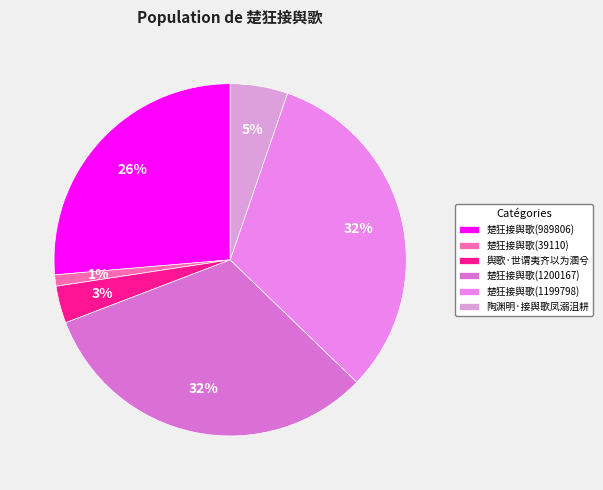

To the nearest percent, what percentage of the pie is 舆歌·世谓夷齐以为溷兮?

3%